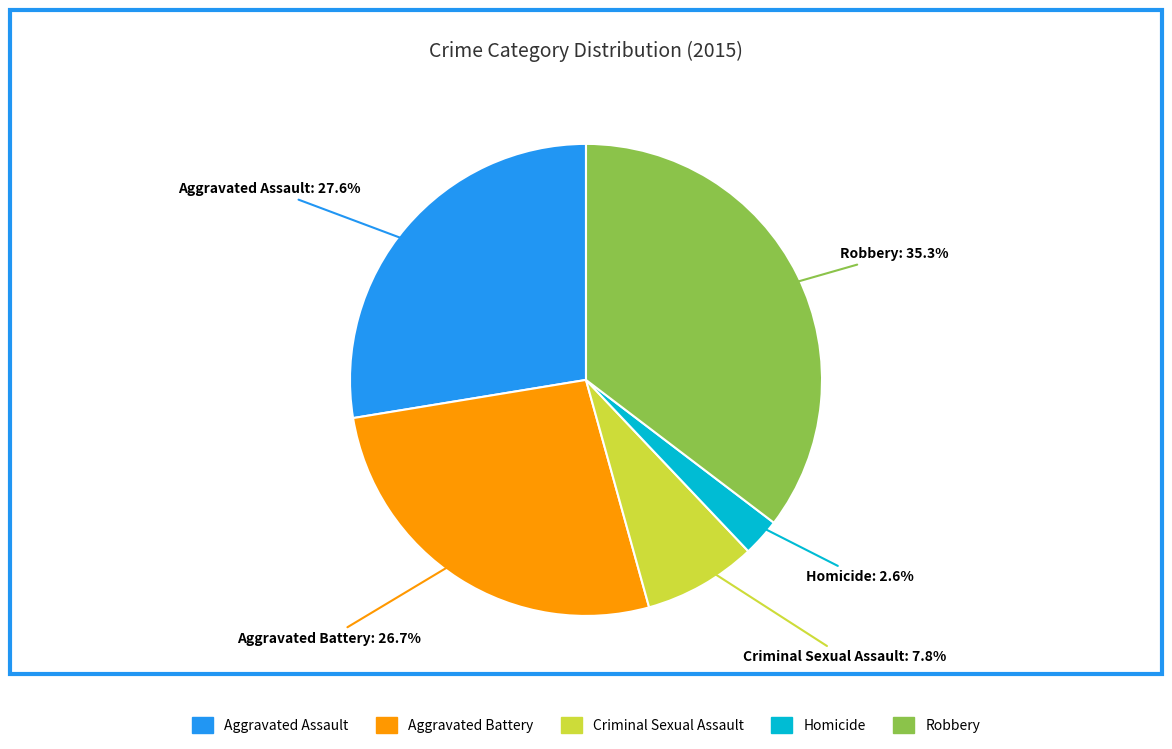

Between Homicide and Criminal Sexual Assault, which is larger?

Criminal Sexual Assault